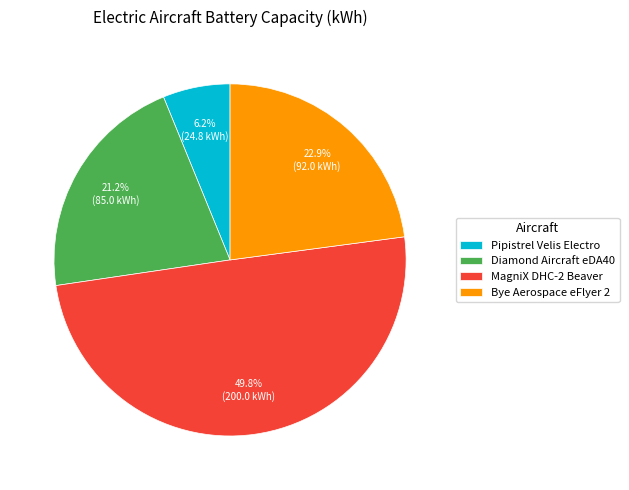

Which has a higher value, Bye Aerospace eFlyer 2 or MagniX DHC-2 Beaver?

MagniX DHC-2 Beaver